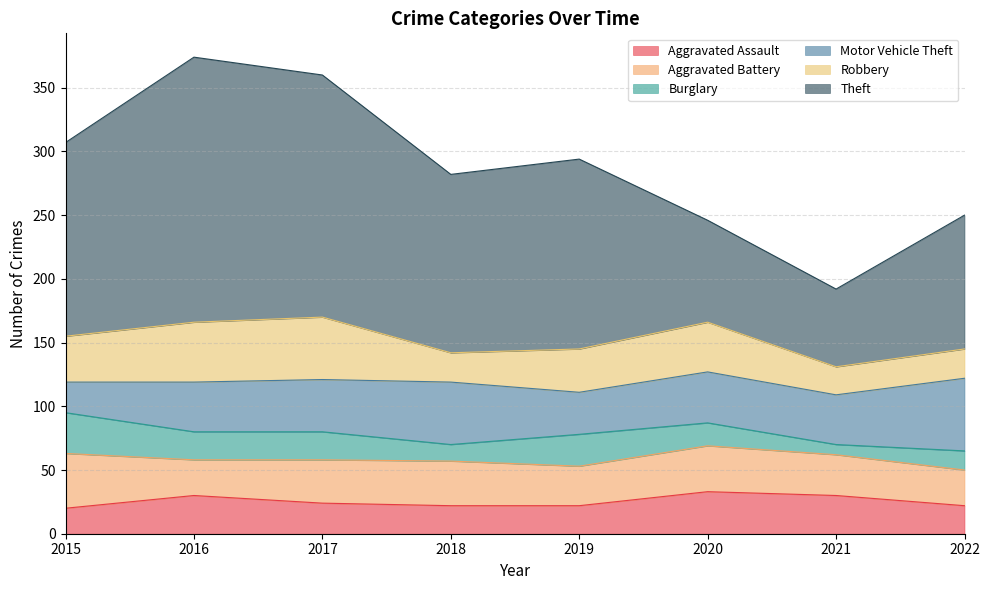

In Theft, how many points are higher than both neighbors (excluding endpoints)?

2